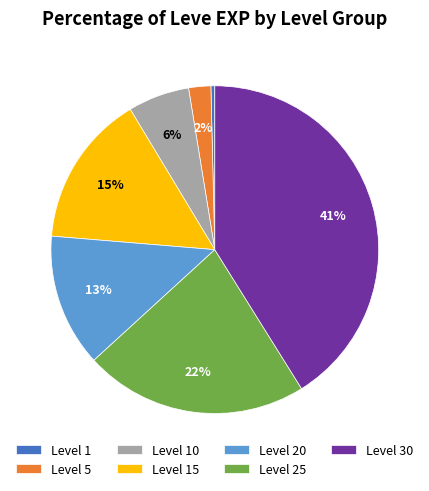

Count the number of slices in the pie.

7